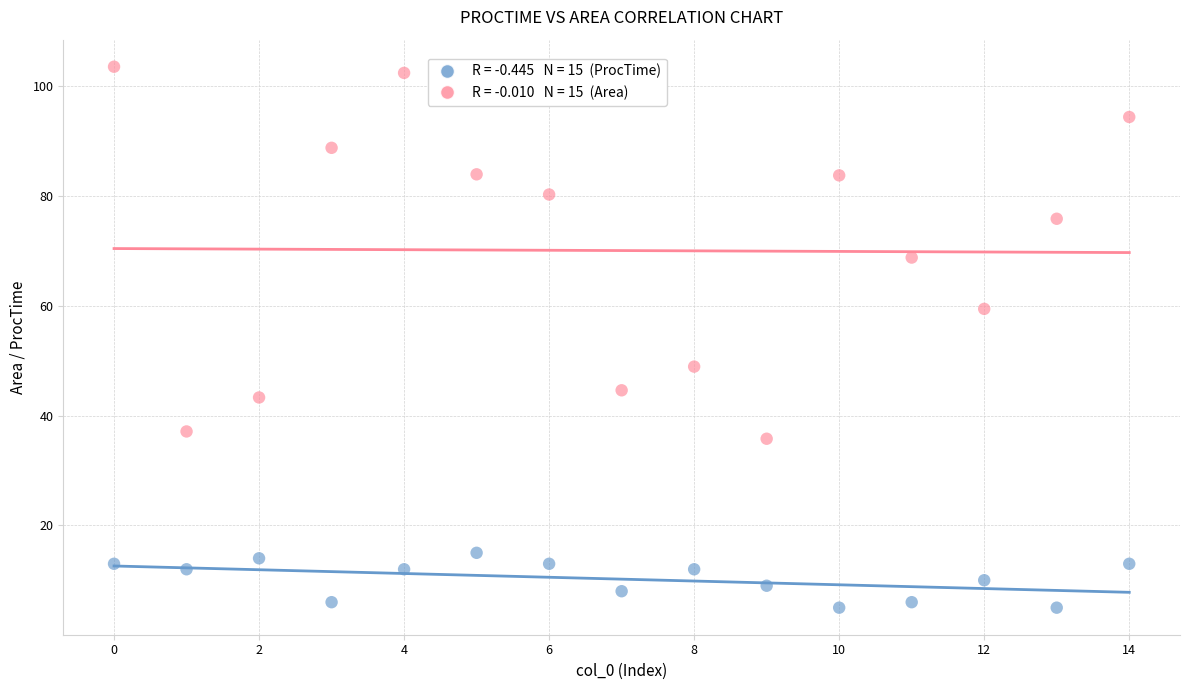

Across all data points, what is the range of Y values (max minus min)?

98.6